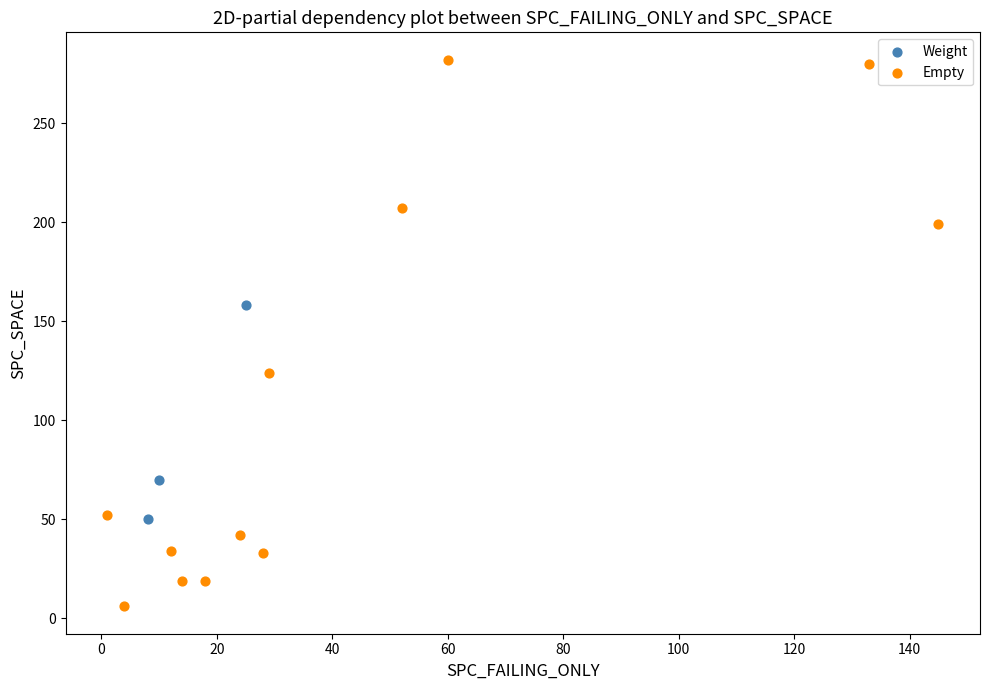

Which series has the largest Y range (max minus min)?

Empty